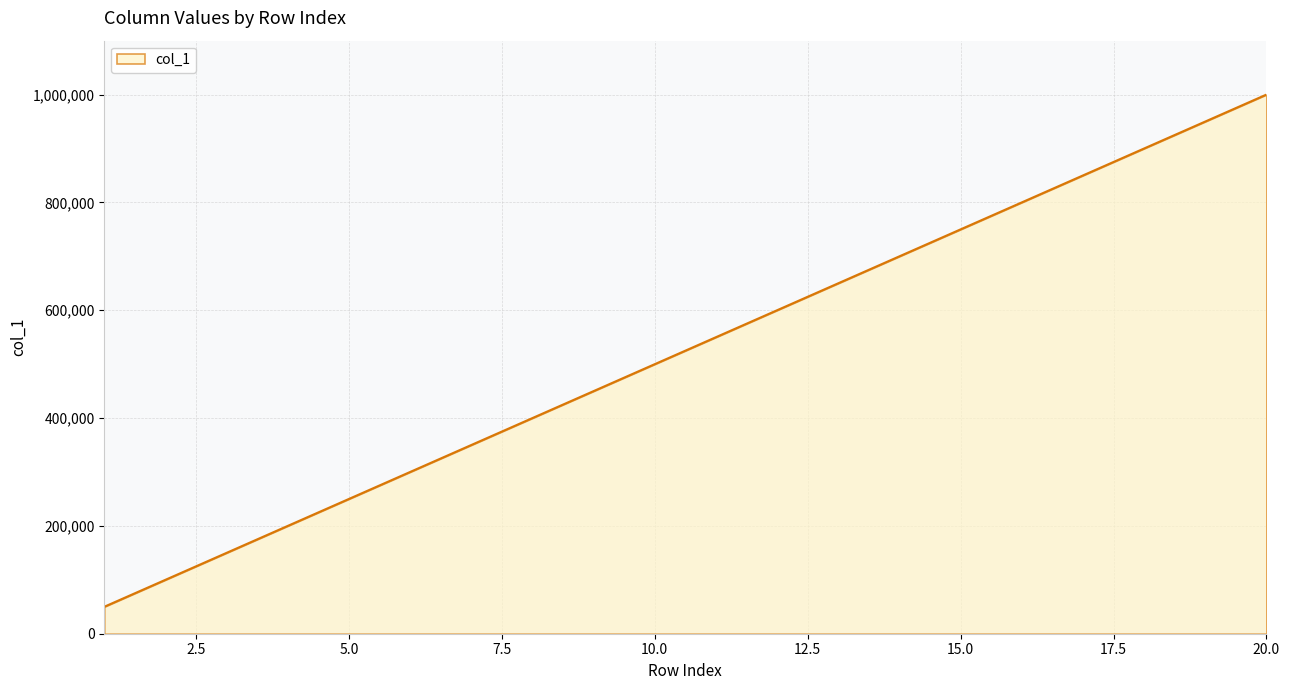

What is the difference between the maximum and minimum values?

950000